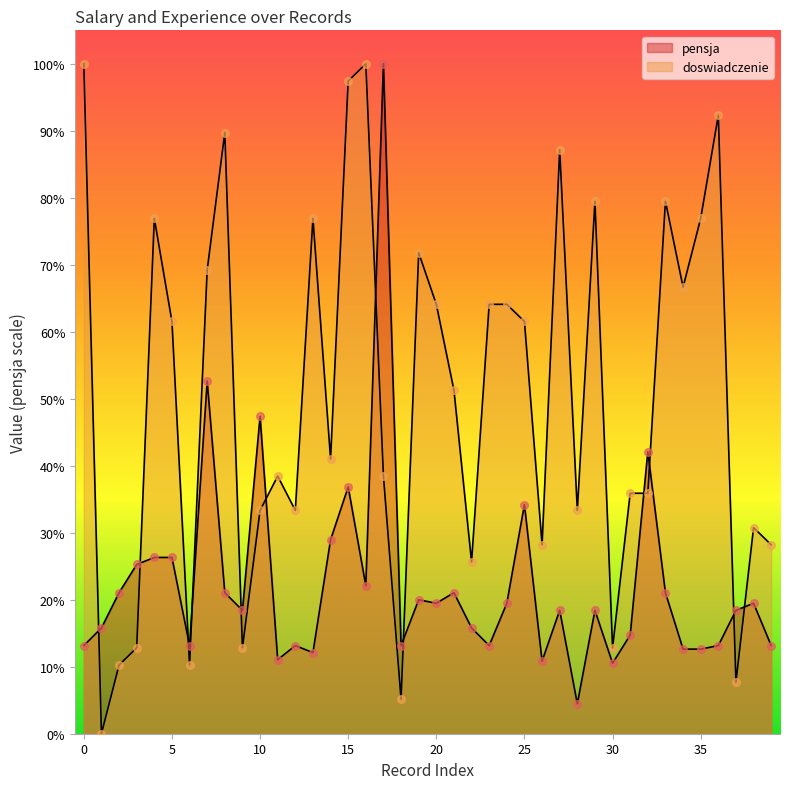

Which series has the largest total across all categories?

doswiadczenie